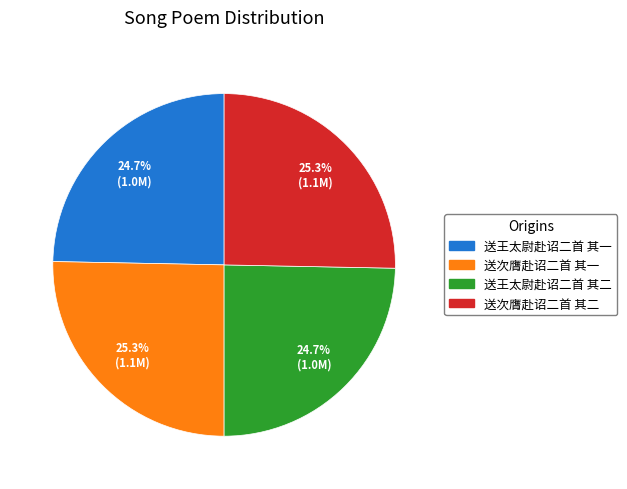

To the nearest percent, what is the combined percentage of 送王太尉赴诏二首 其一 and 送次膺赴诏二首 其二?

50%